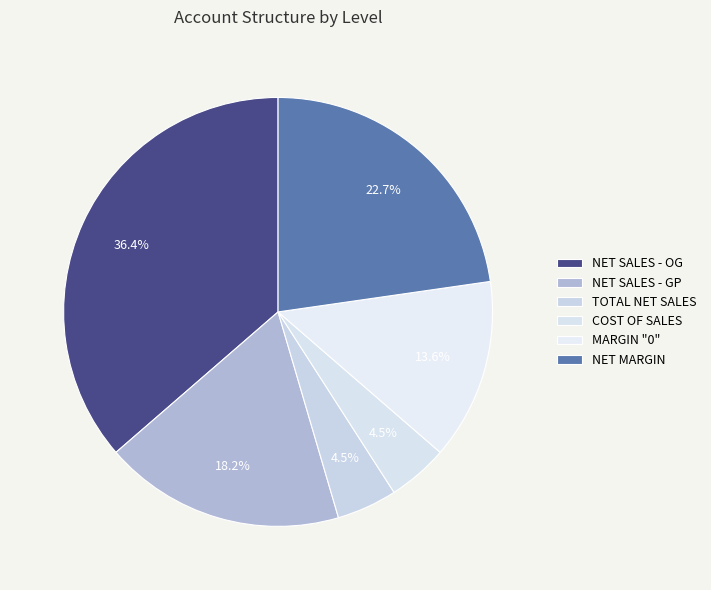

Is there any slice that represents more than half of the pie?

No